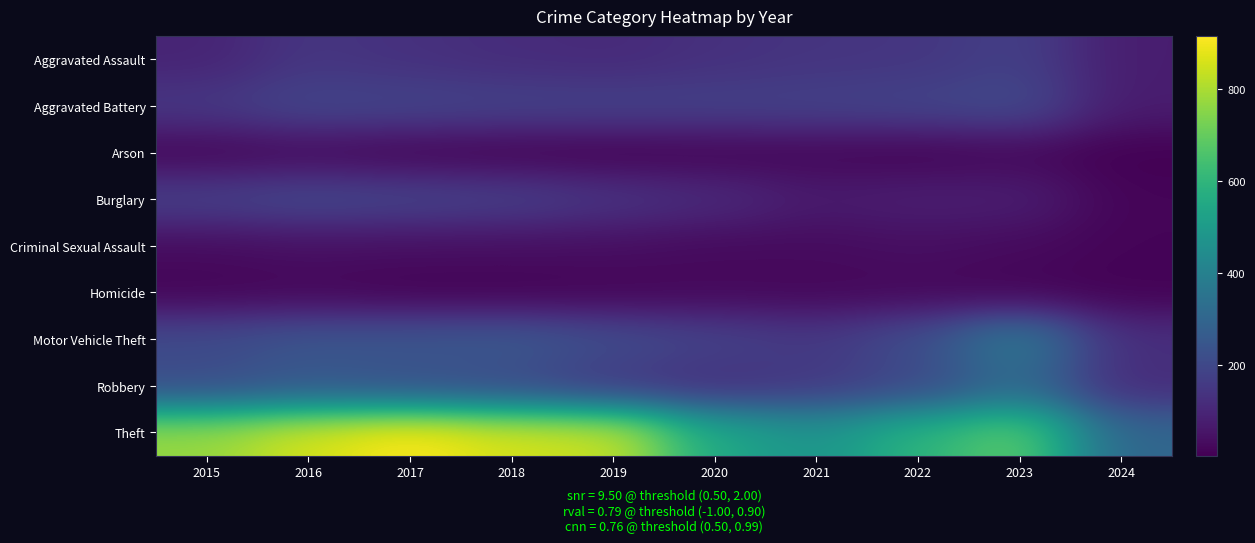

At how many categories does at least one series exceed 630?

6